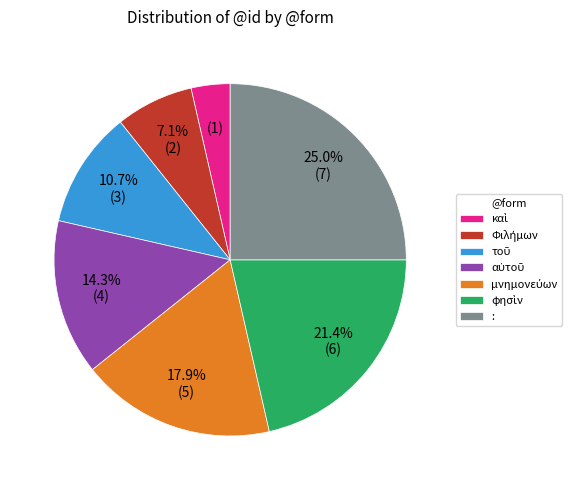

To the nearest percent, what is the difference between the largest and smallest slice percentages?

21%